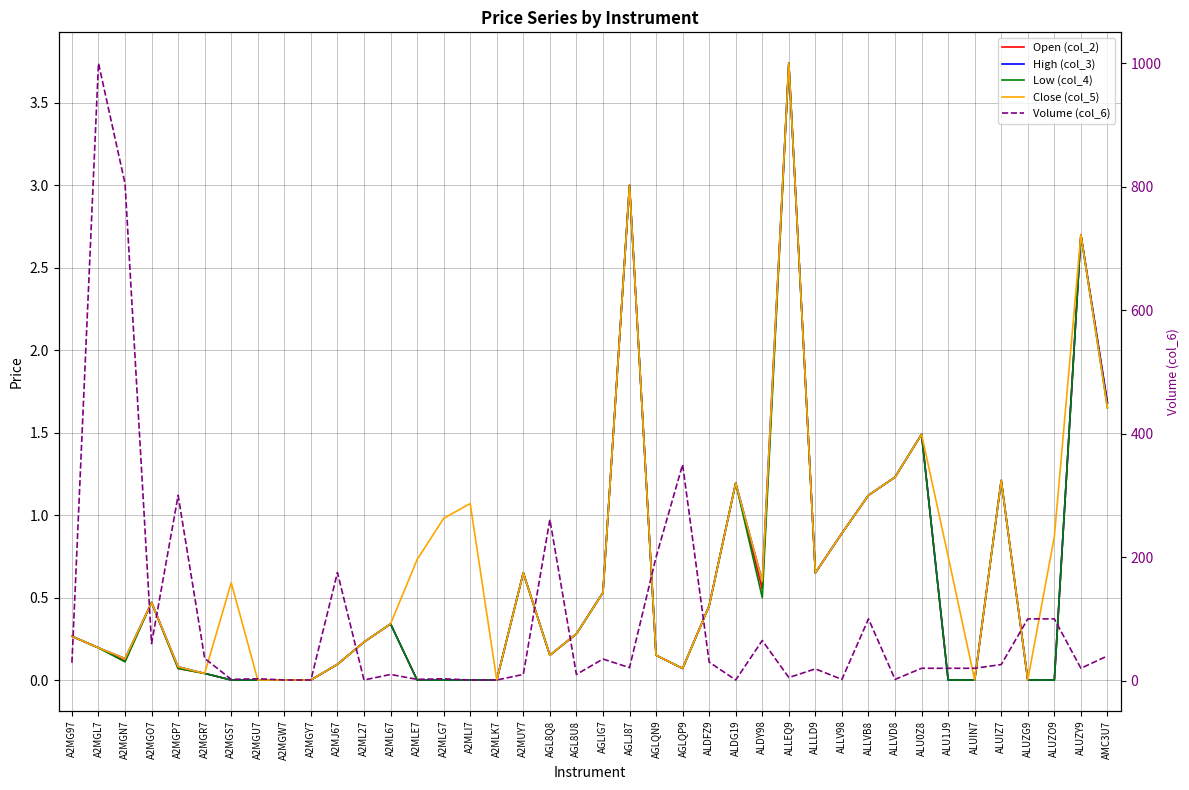

At which category does Low (col_4) reach its first local valley?

A2MGN7